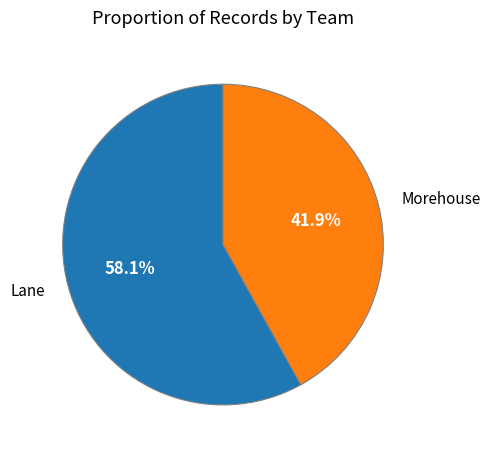

Is there any slice that represents more than half of the pie?

Yes